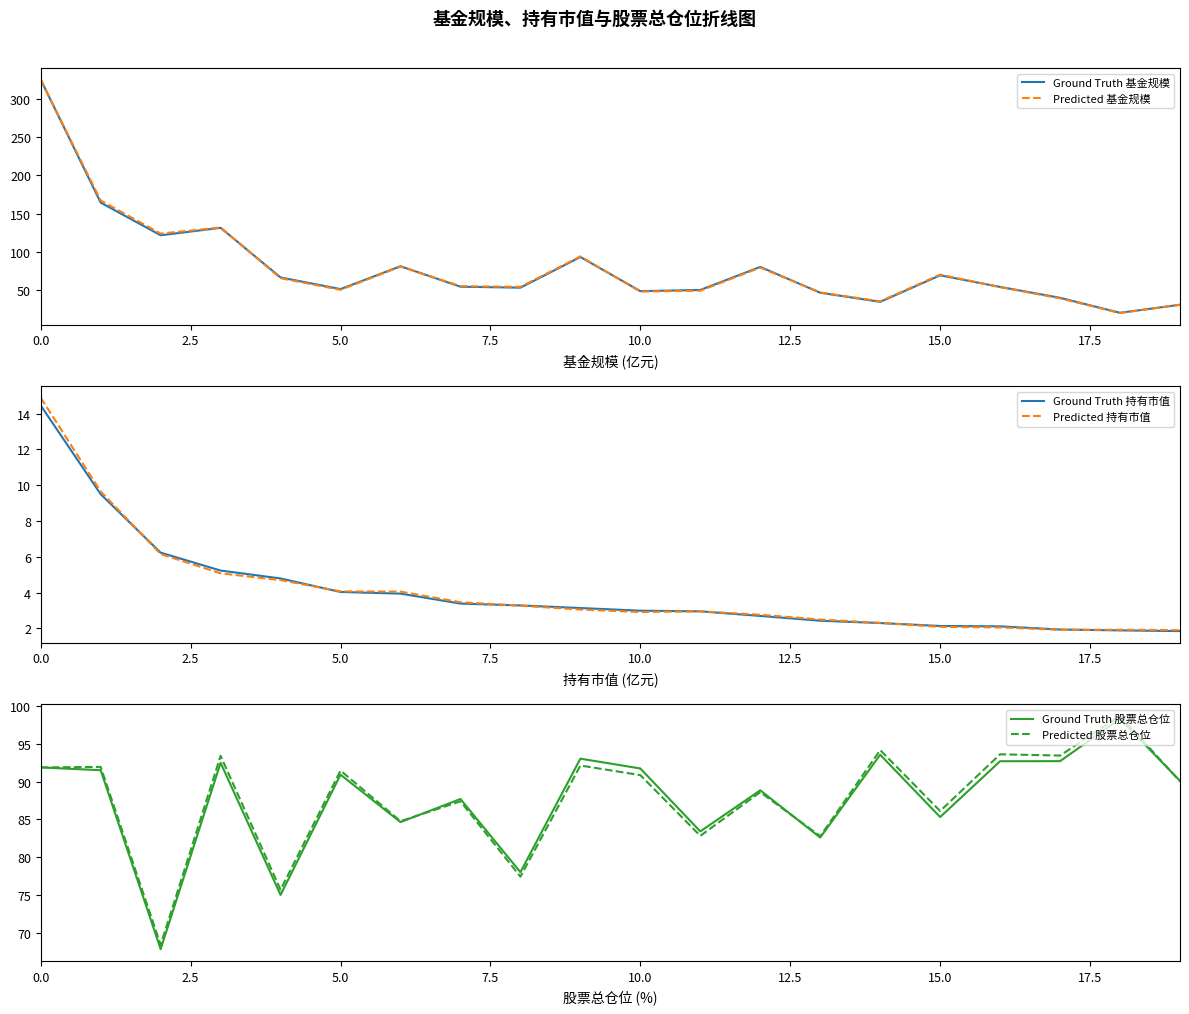

What are all the series names shown in the legend?

Ground Truth 基金规模, Predicted 基金规模, Ground Truth 持有市值, Predicted 持有市值, Ground Truth 股票总仓位, Predicted 股票总仓位